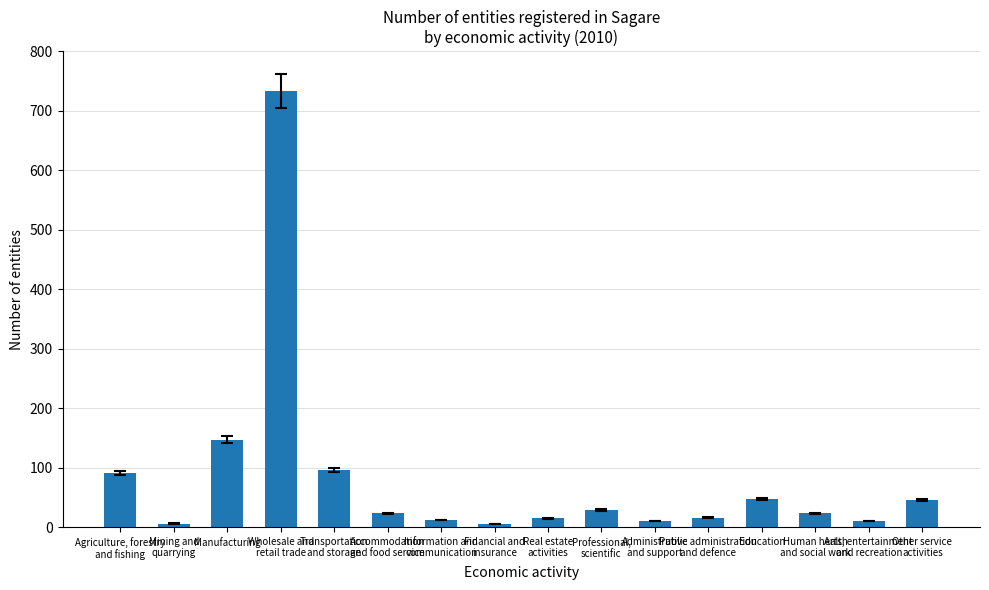

What is the sum of all values?

1308